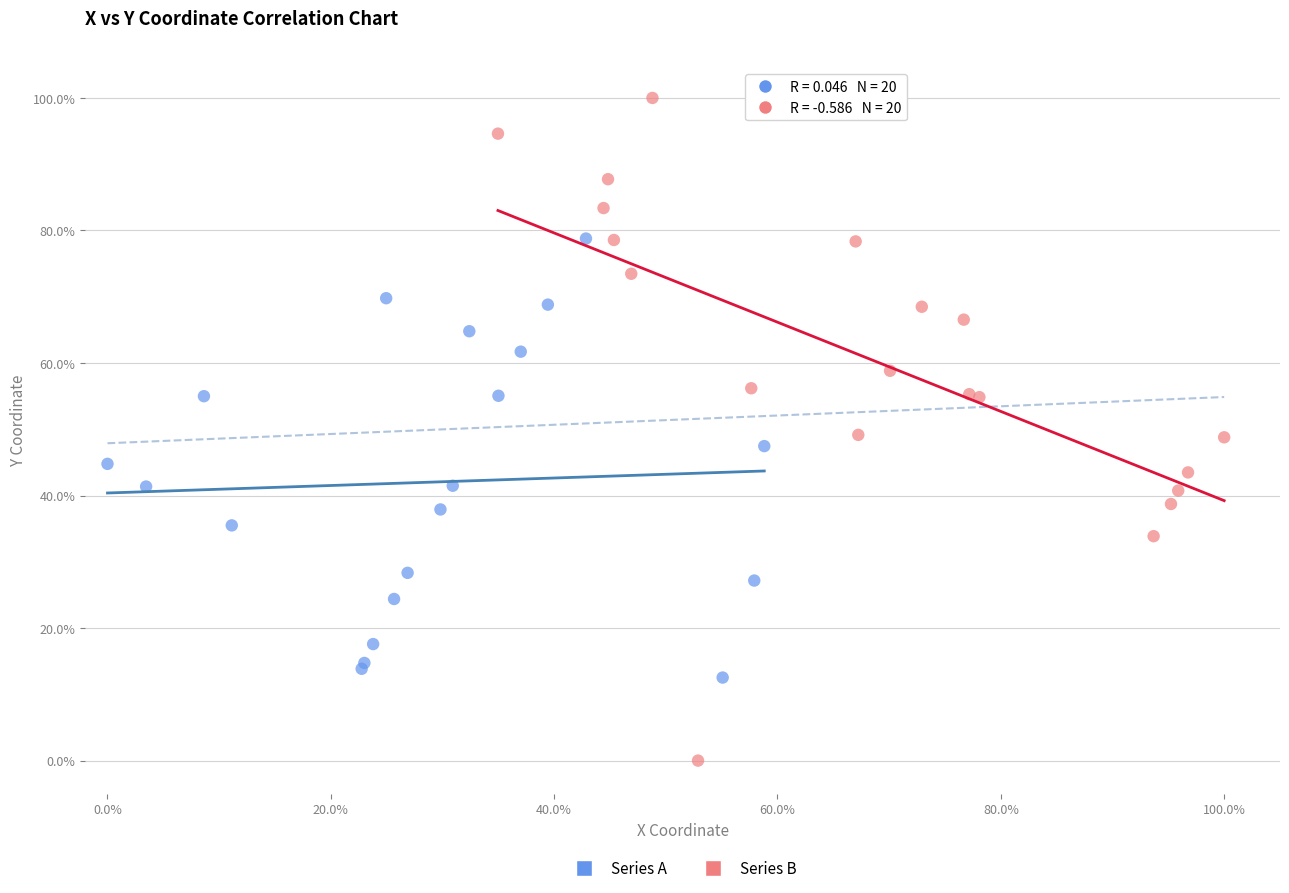

Which series contains the highest Y value?

Series B